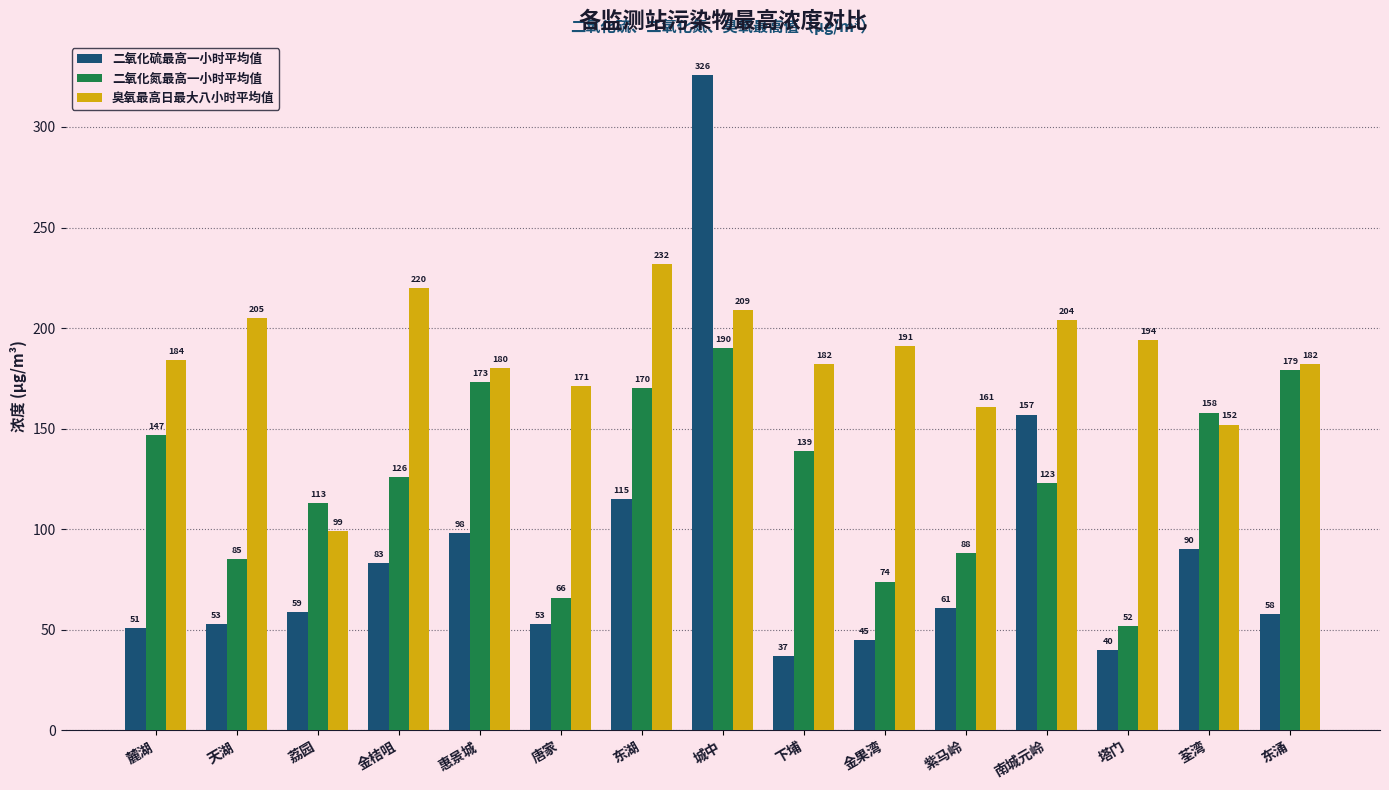

What is the difference between the highest and lowest values at 南城元岭?

81